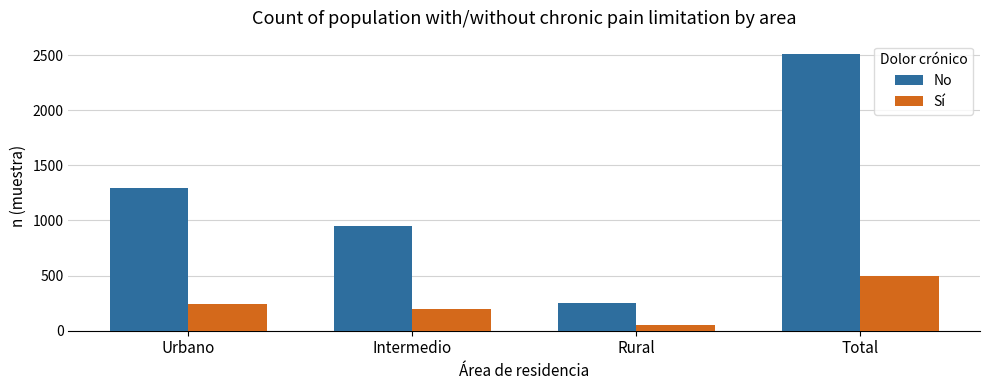

Reading right to left, list all the values displayed in this chart.

No: Total=2506	Rural=256	Intermedio=952	Urbano=1298
Sí: Total=496	Rural=55	Intermedio=201	Urbano=240